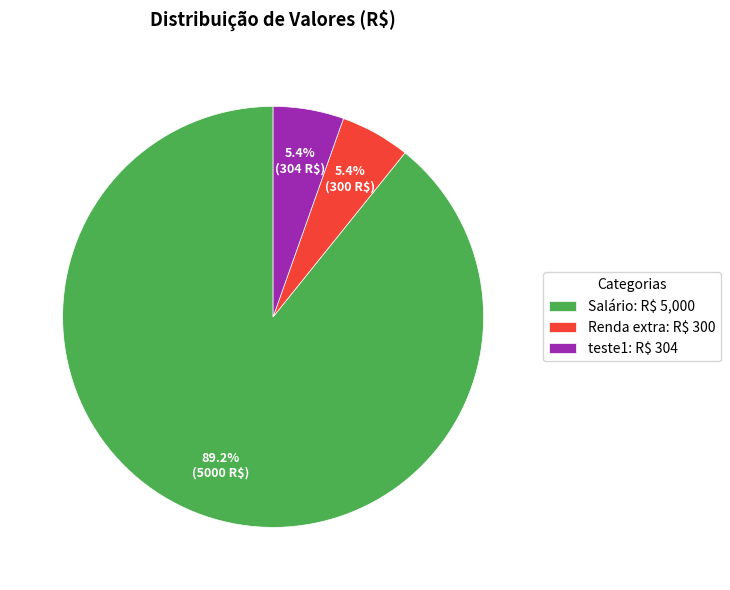

Is it true that Renda extra is 5% of the pie?

True